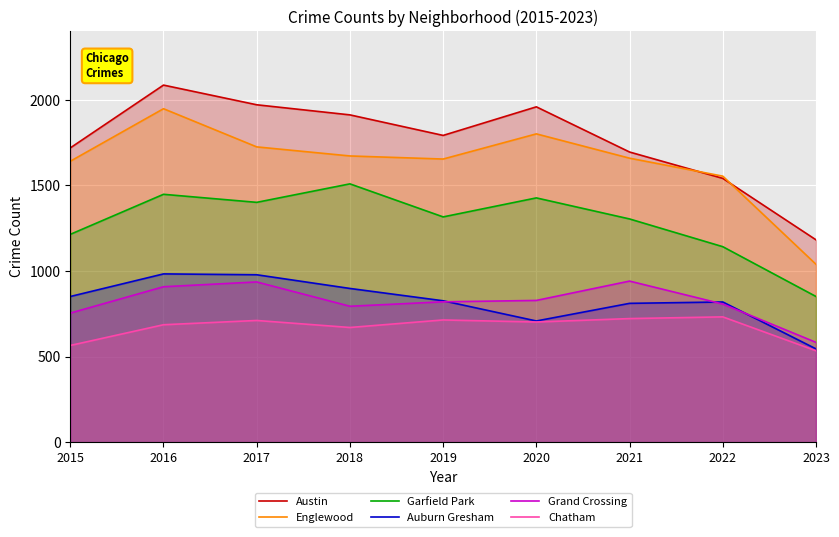

Reading left to right, list all the values displayed in this chart.

Austin: 2015=1719	2016=2086	2017=1971	2018=1912	2019=1792	2020=1959	2021=1695	2022=1541	2023=1182
Englewood: 2015=1641	2016=1948	2017=1725	2018=1672	2019=1654	2020=1801	2021=1659	2022=1554	2023=1039
Garfield Park: 2015=1214	2016=1448	2017=1401	2018=1509	2019=1316	2020=1427	2021=1304	2022=1142	2023=851
Auburn Gresham: 2015=851	2016=983	2017=978	2018=898	2019=826	2020=708	2021=811	2022=819	2023=545
Grand Crossing: 2015=754	2016=908	2017=936	2018=794	2019=820	2020=828	2021=941	2022=807	2023=583
Chatham: 2015=565	2016=686	2017=711	2018=670	2019=714	2020=702	2021=722	2022=732	2023=534